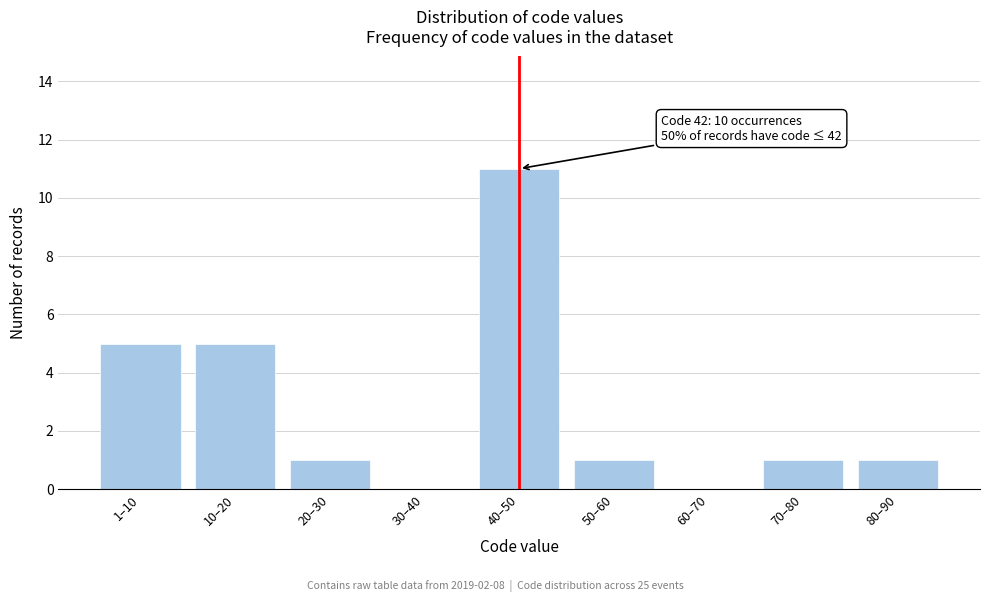

Reading left to right, list all the values displayed in this chart.

1–10=5	10–20=5	20–30=1	30–40=0	40–50=11	50–60=1	60–70=0	70–80=1	80–90=1